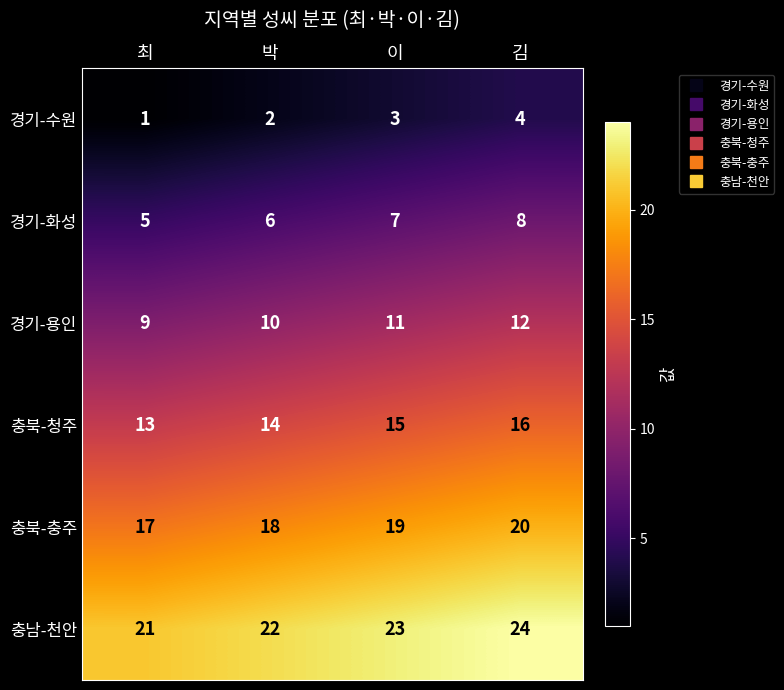

Reading left to right, transcribe all the data shown in this chart.

경기-수원: 최=1	박=2	이=3	김=4
경기-화성: 최=5	박=6	이=7	김=8
경기-용인: 최=9	박=10	이=11	김=12
충북-청주: 최=13	박=14	이=15	김=16
충북-충주: 최=17	박=18	이=19	김=20
충남-천안: 최=21	박=22	이=23	김=24